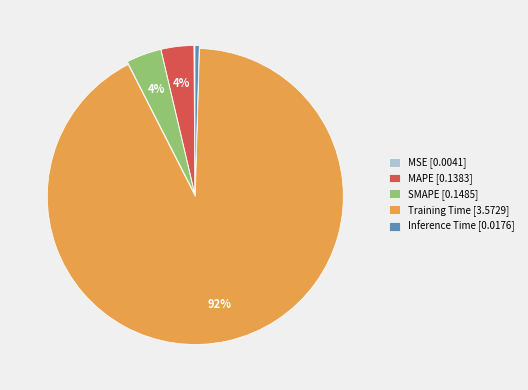

To the nearest percent, what is the difference between the largest and smallest slice percentages?

92%